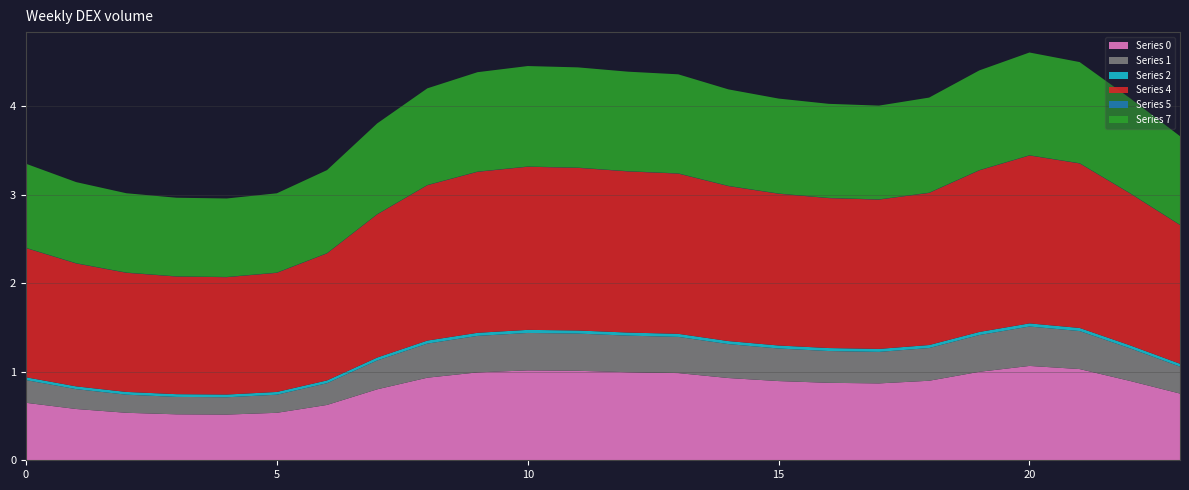

Reading left to right, list all the values displayed in this chart.

Series 0: 0=0.6	1=0.6	2=0.5	3=0.5	4=0.5	5=0.5	6=0.6	7=0.8	8=0.9	9=1.0	10=1.0	11=1.0	12=1.0	13=1.0	14=0.9	15=0.9	16=0.9	17=0.9	18=0.9	19=1.0	20=1.1	21=1.0	22=0.9	23=0.8
Series 1: 0=0.3	1=0.2	2=0.2	3=0.2	4=0.2	5=0.2	6=0.2	7=0.3	8=0.4	9=0.4	10=0.4	11=0.4	12=0.4	13=0.4	14=0.4	15=0.4	16=0.4	17=0.4	18=0.4	19=0.4	20=0.4	21=0.4	22=0.4	23=0.3
Series 2: 0=0.0	1=0.0	2=0.0	3=0.0	4=0.0	5=0.0	6=0.0	7=0.0	8=0.0	9=0.0	10=0.0	11=0.0	12=0.0	13=0.0	14=0.0	15=0.0	16=0.0	17=0.0	18=0.0	19=0.0	20=0.0	21=0.0	22=0.0	23=0.0
Series 4: 0=1.5	1=1.4	2=1.3	3=1.3	4=1.3	5=1.3	6=1.4	7=1.6	8=1.8	9=1.8	10=1.8	11=1.8	12=1.8	13=1.8	14=1.7	15=1.7	16=1.7	17=1.7	18=1.7	19=1.8	20=1.9	21=1.9	22=1.7	23=1.6
Series 5: 0=0.0	1=0.0	2=0.0	3=0.0	4=0.0	5=0.0	6=0.0	7=0.0	8=0.0	9=0.0	10=0.0	11=0.0	12=0.0	13=0.0	14=0.0	15=0.0	16=0.0	17=0.0	18=0.0	19=0.0	20=0.0	21=0.0	22=0.0	23=0.0
Series 7: 0=0.9	1=0.9	2=0.9	3=0.9	4=0.9	5=0.9	6=0.9	7=1.0	8=1.1	9=1.1	10=1.1	11=1.1	12=1.1	13=1.1	14=1.1	15=1.1	16=1.1	17=1.1	18=1.1	19=1.1	20=1.2	21=1.1	22=1.1	23=1.0